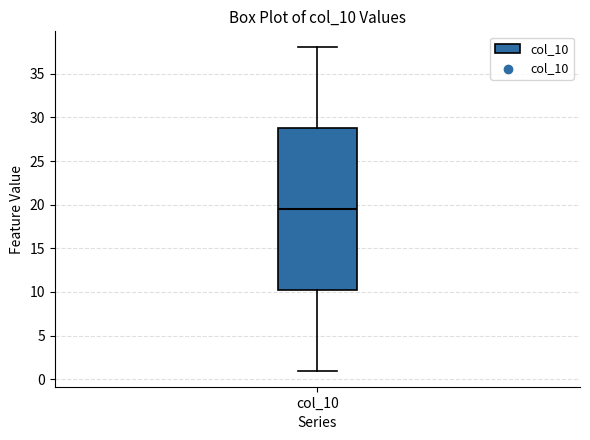

Transcribe this box plot: give where the median line is, the range the box spans, and where the two whiskers end, as read against the y-axis. The values are not printed on the chart, so give them approximately, as read against the axis.

median 19.5, box 10.5 to 29.0, whiskers 1.0 to 38.0